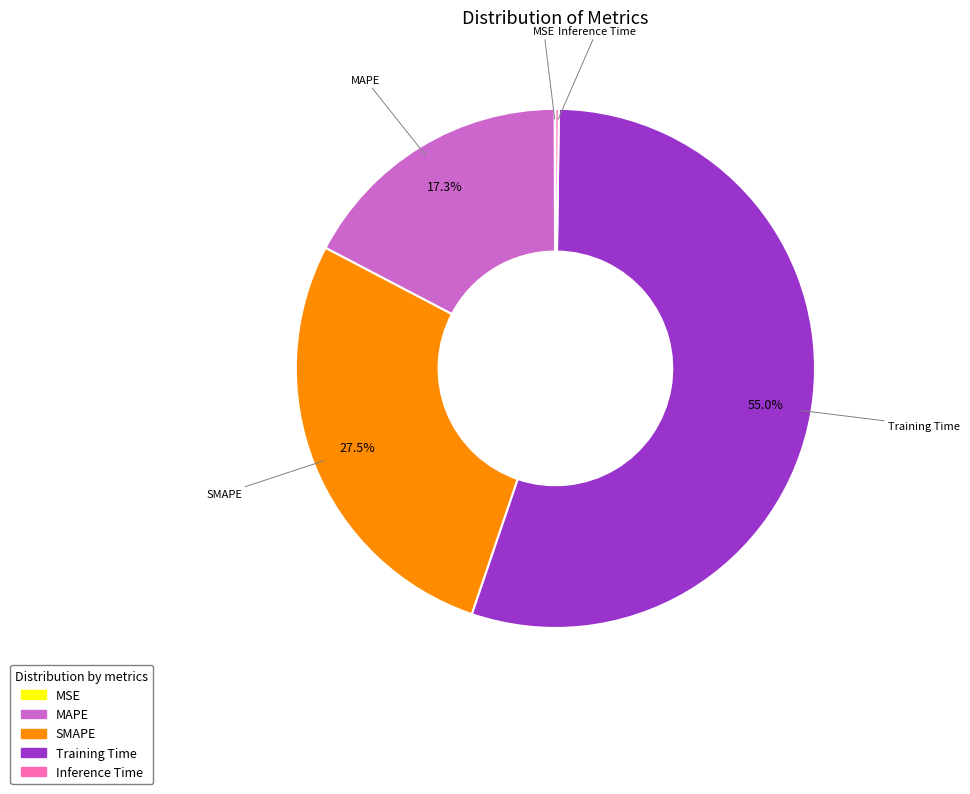

Which category has the biggest portion of the pie?

Training Time